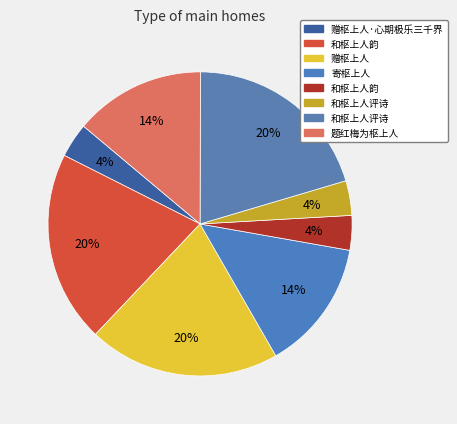

How many segments does this pie chart have?

8